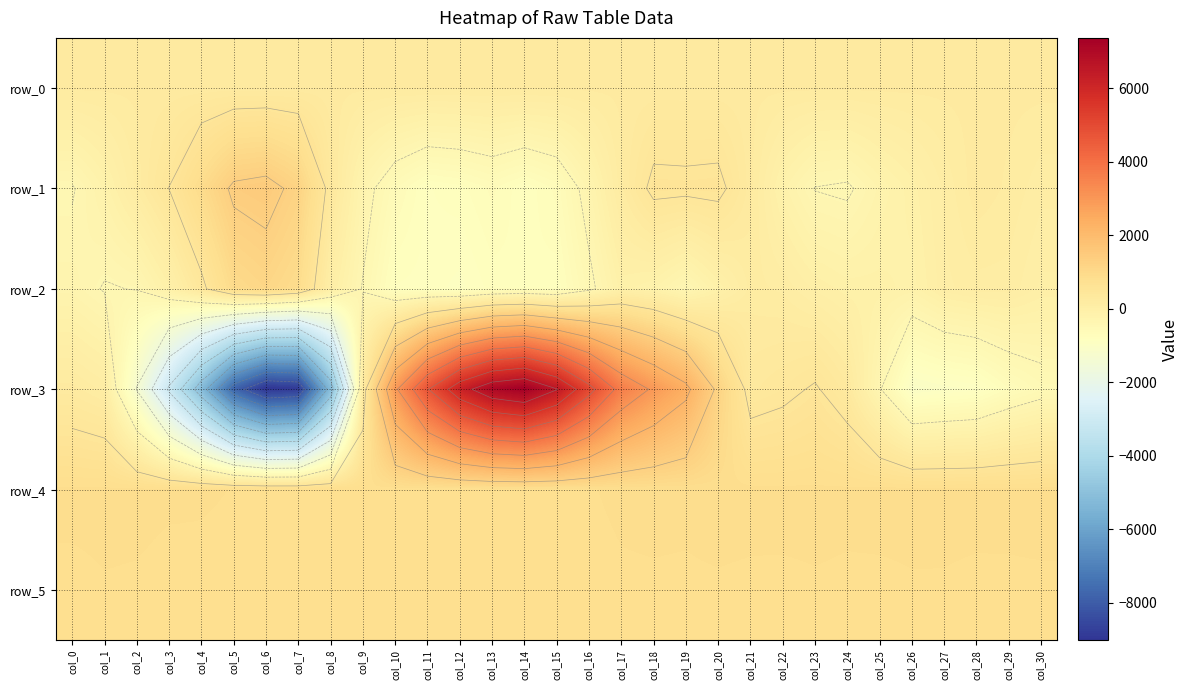

What is the difference between the row_2 values at col_8 and col_9?

451.0